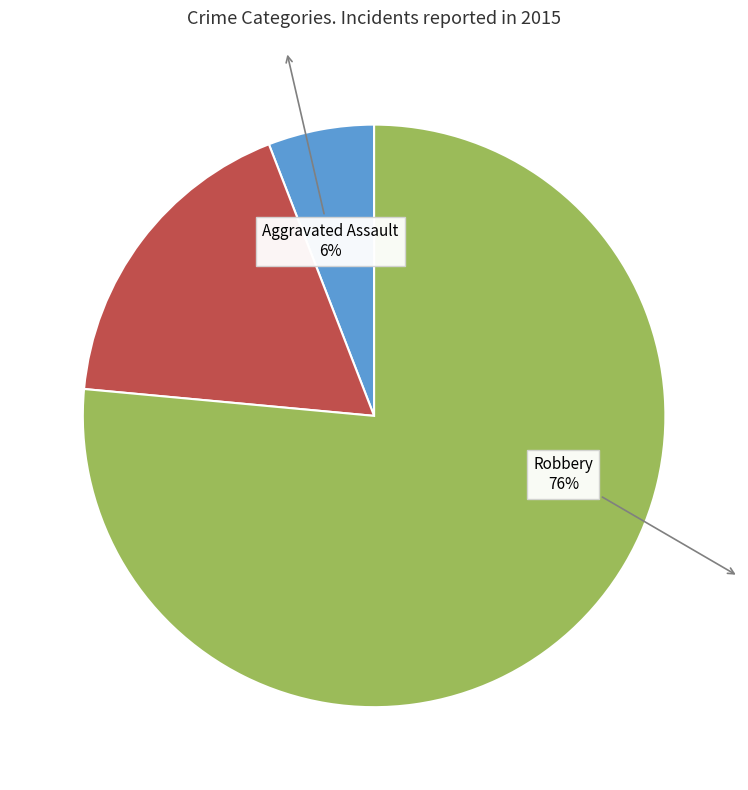

Is there a majority slice in this chart?

Yes